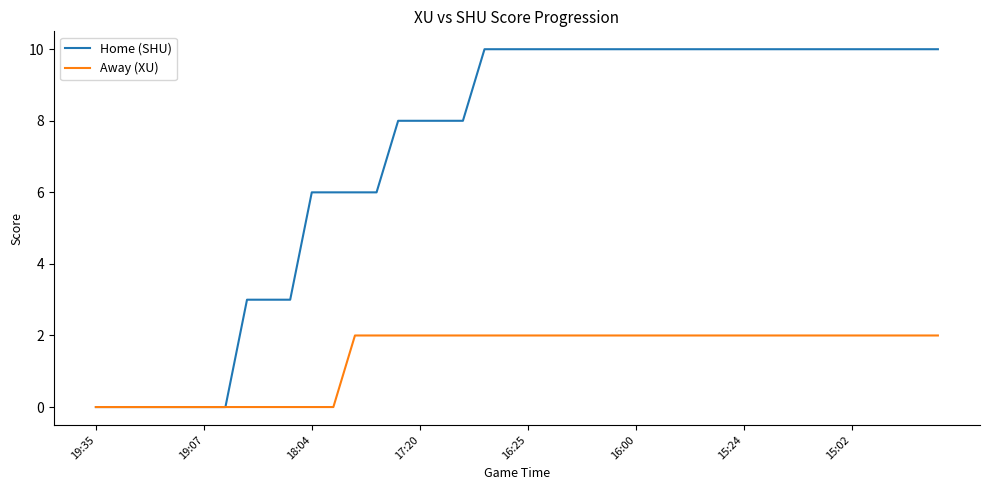

List the series in order of their peak value, lowest first.

Away (XU), Home (SHU)